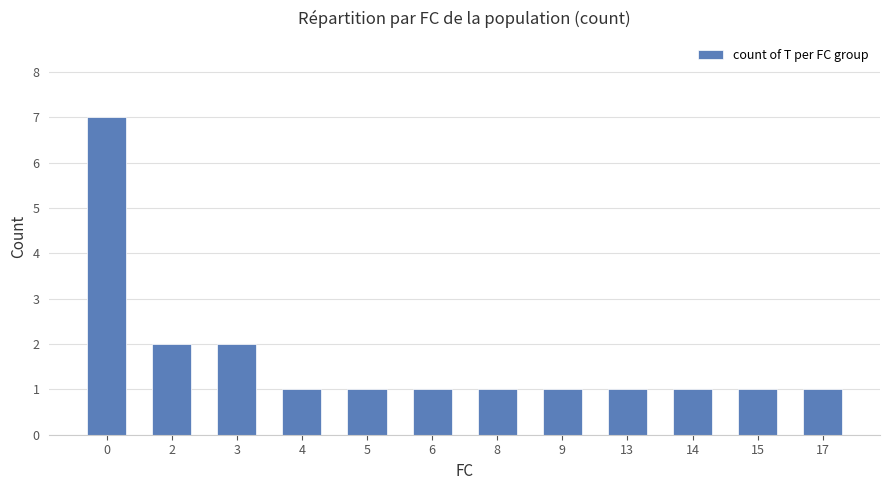

The value at 0 is 7. True or false?

True